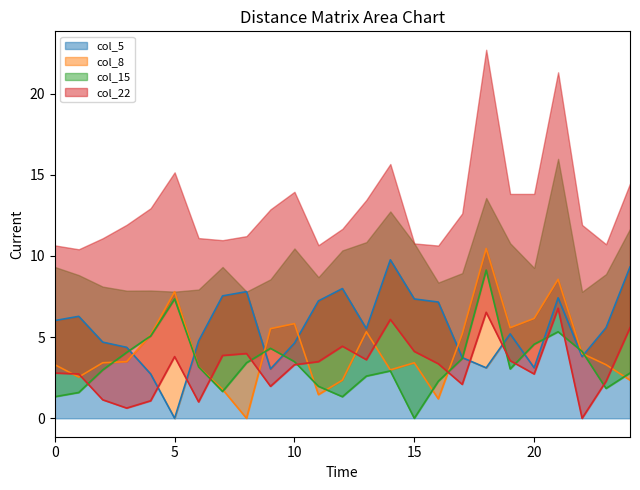

What is the sum of all col_5 values?

138.2